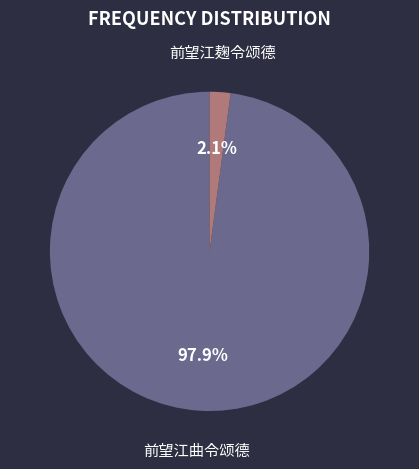

Which slice is the largest?

前望江曲令颂德